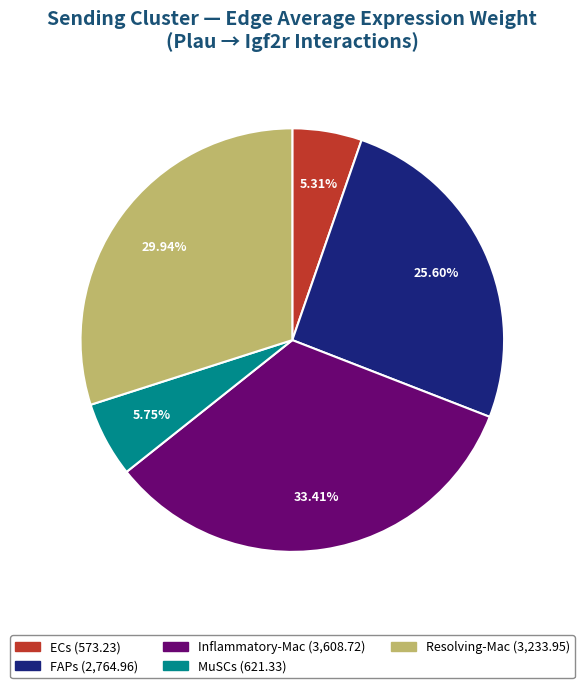

The Resolving-Mac slice represents 35% of the pie. True or false?

False